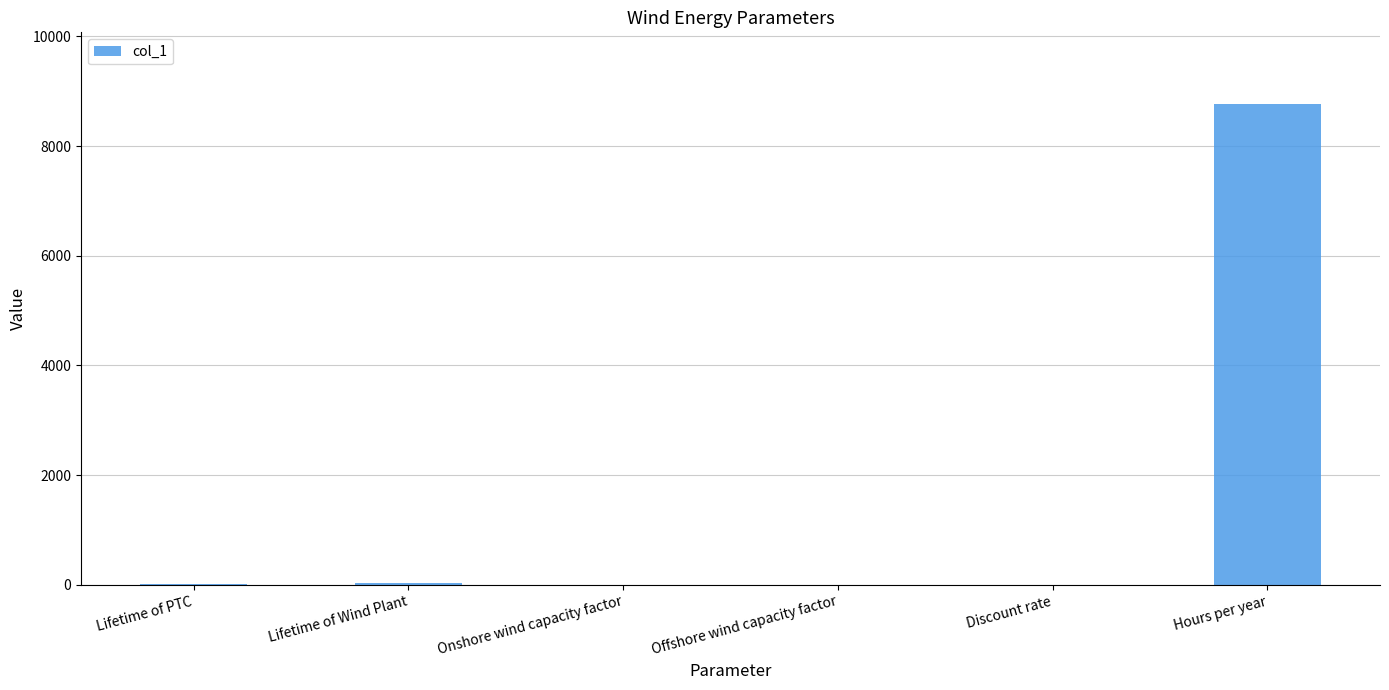

What is the change in value from Offshore wind capacity factor to Hours per year?

+8759.5